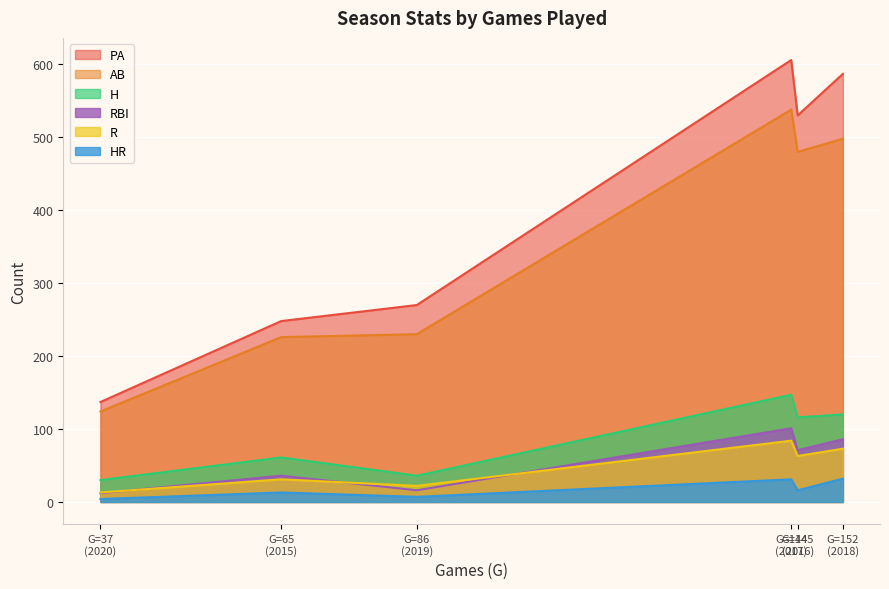

Which series has the widest spread of values?

PA